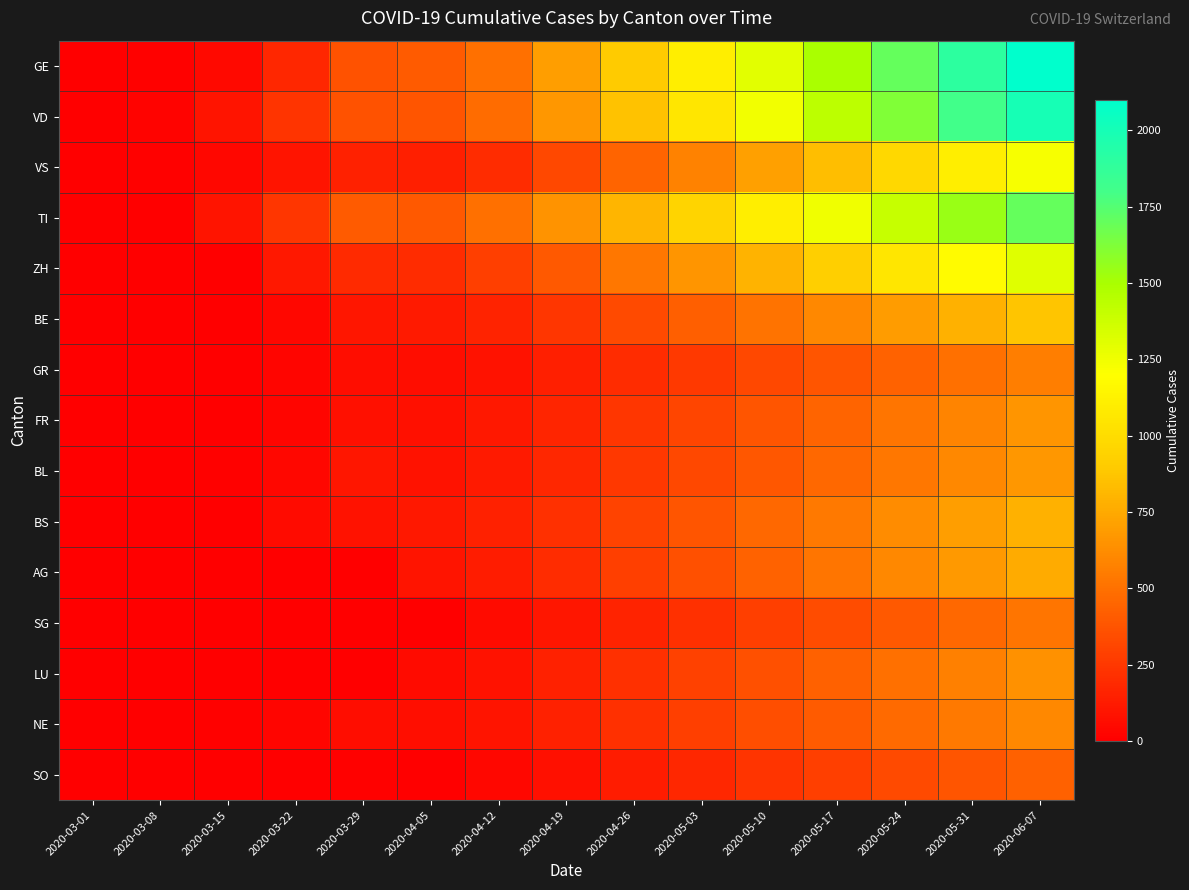

What is the difference between the highest and lowest values at 2020-03-08?

22